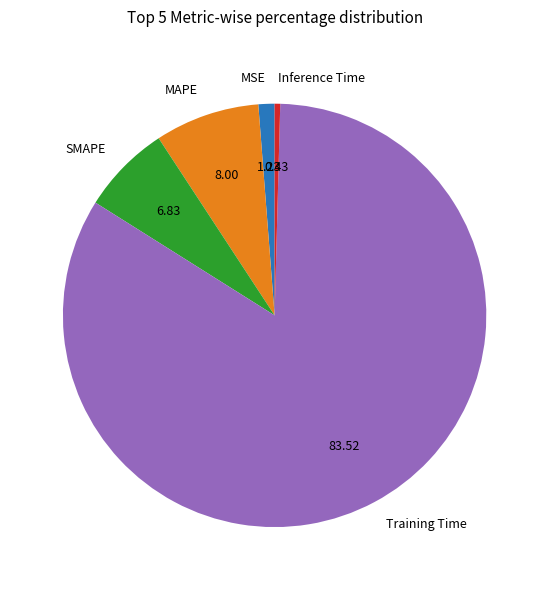

Combined, do Training Time and SMAPE account for over 50%?

Yes